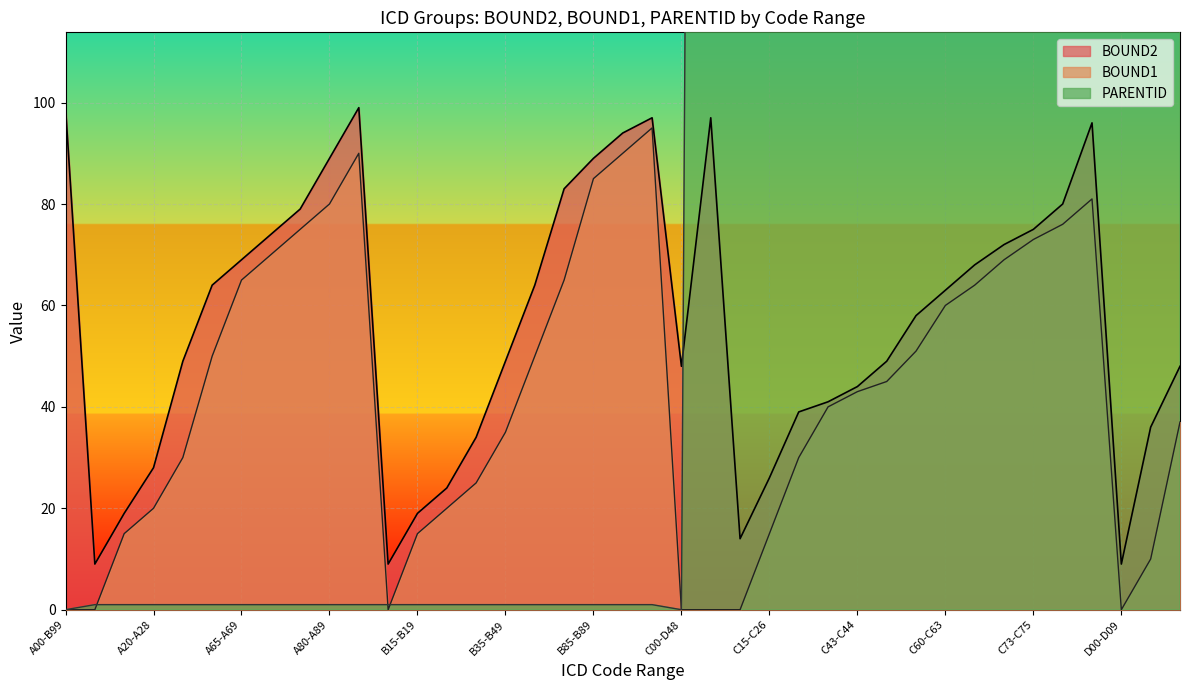

Is it true that BOUND1 equals 32 at C00-D48?

False